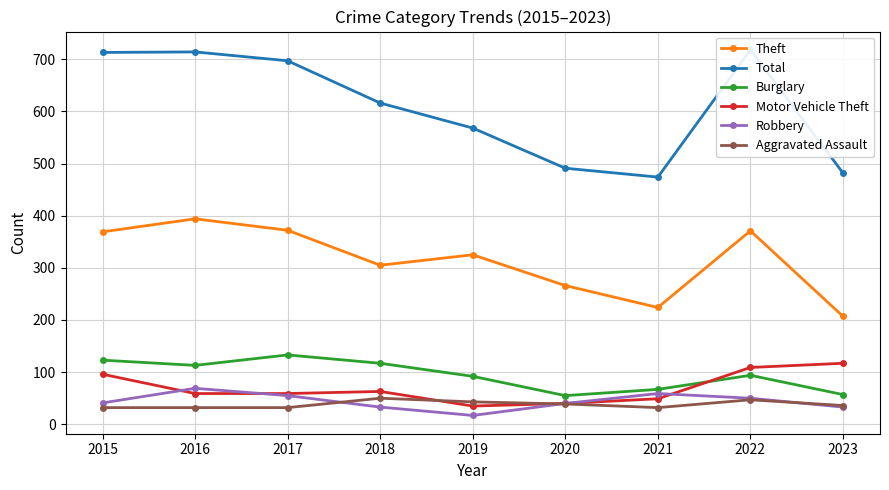

What is the spread (max minus min) of values at 2017?

665